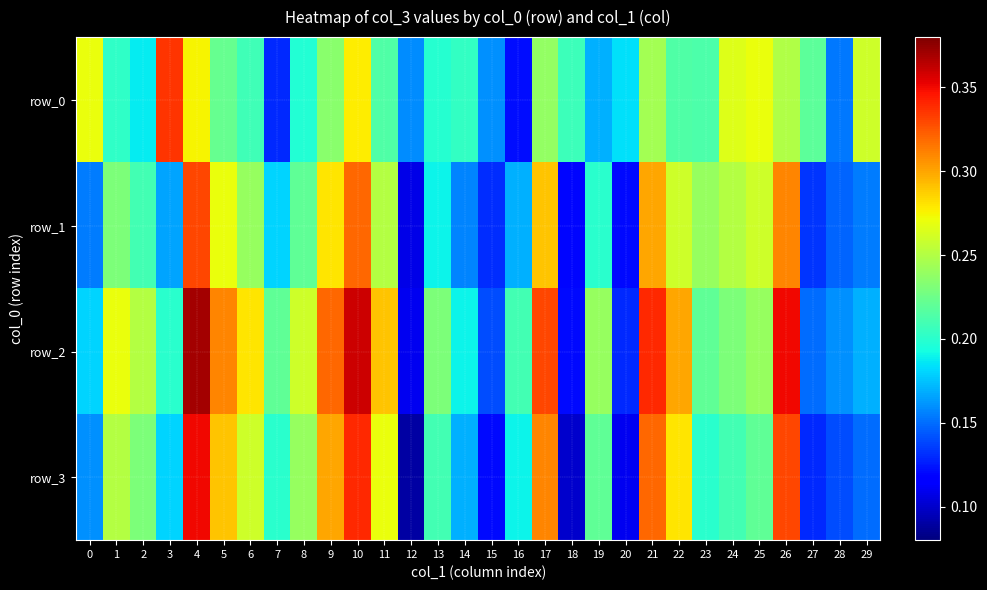

At 29, list the series in order from largest to smallest.

row_0, row_2, row_1, row_3